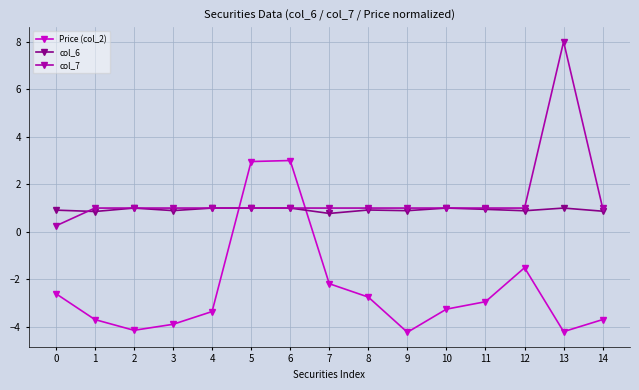

Is the value of col_7 at 9 greater than the value of Price (col_2) at 5?

No